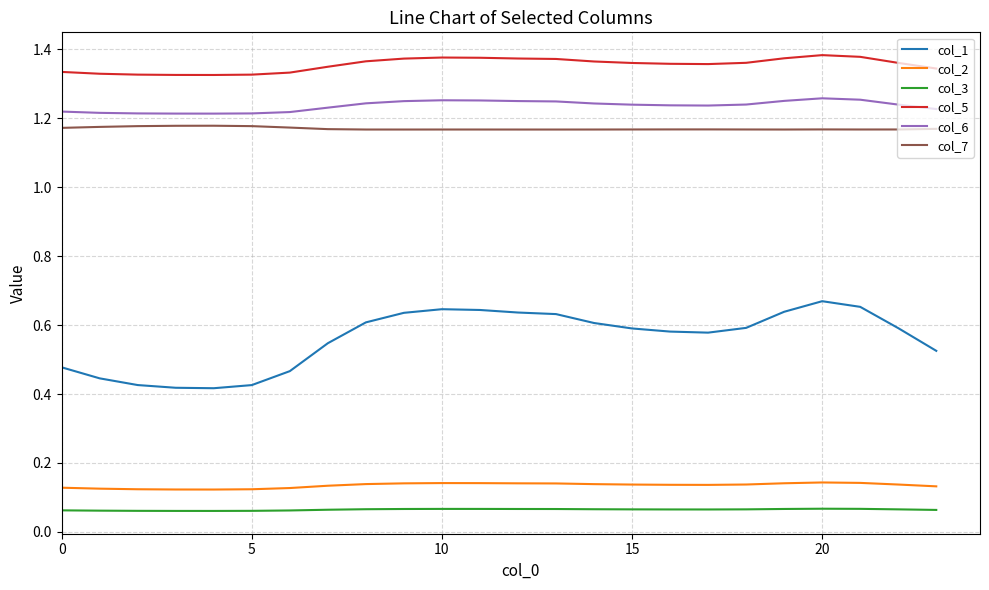

In col_5, how many points are lower than both neighbors (excluding endpoints)?

2